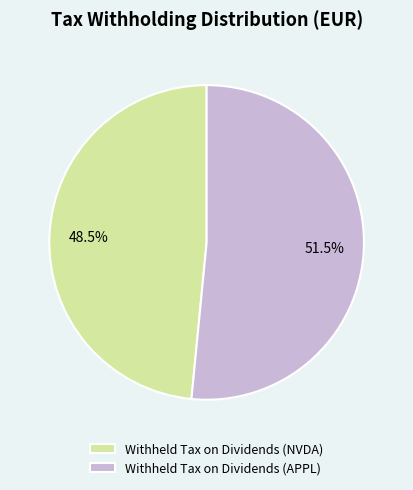

Is there a majority slice in this chart?

Yes